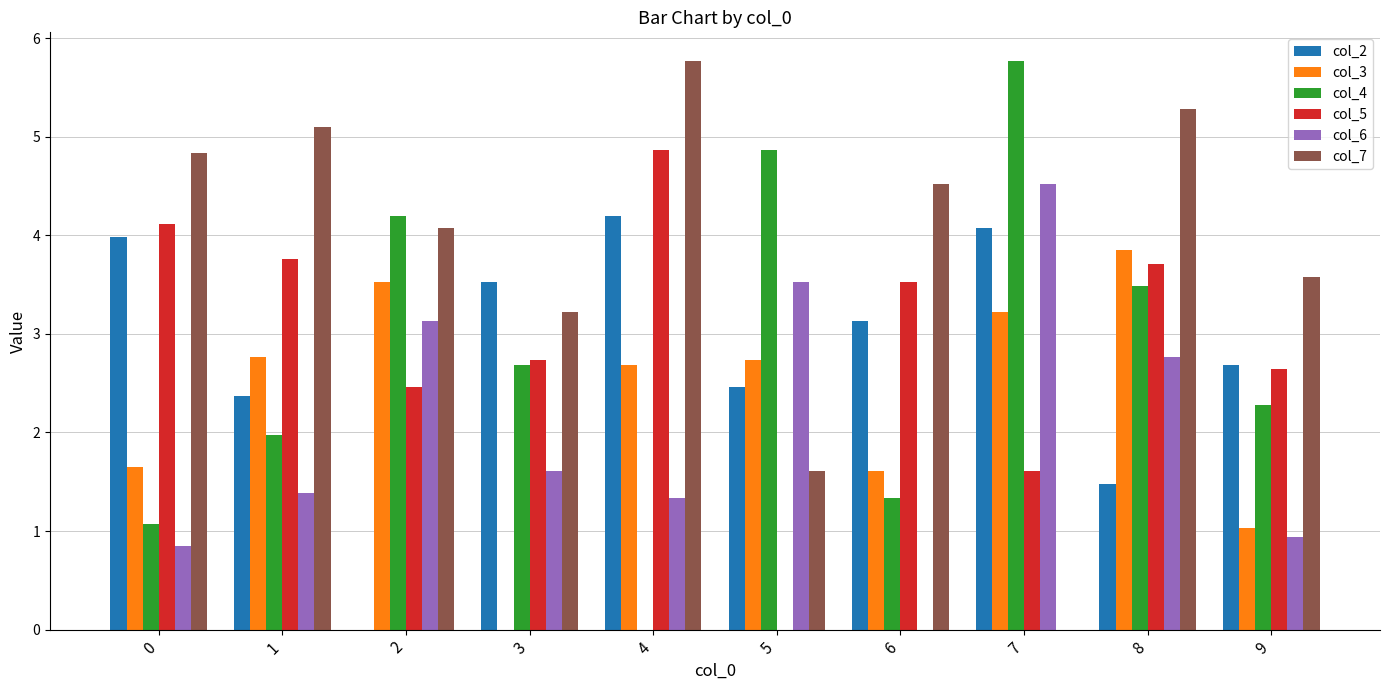

The value of col_2 at 9 is 0.6. True or false?

False